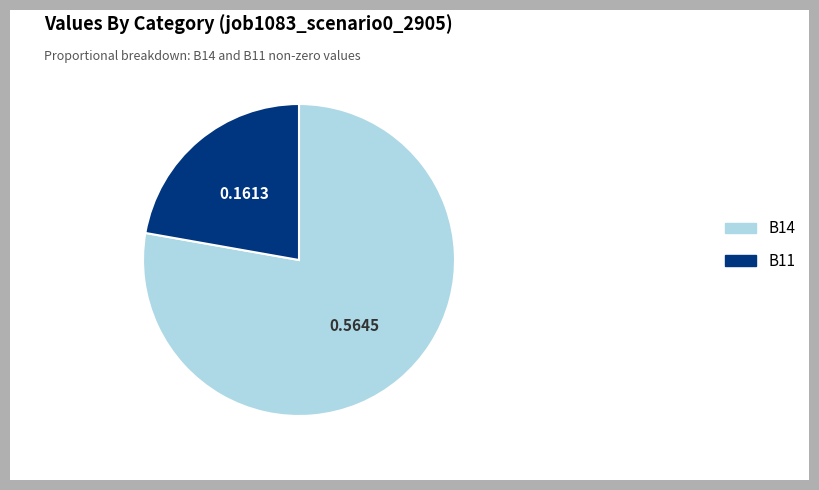

Which slice is the smallest?

B11